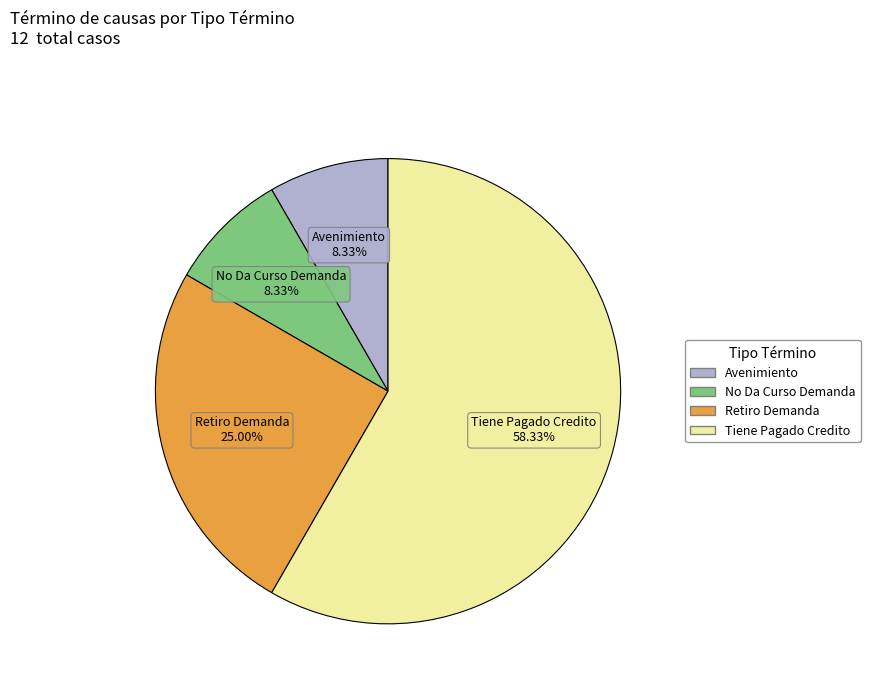

Is it true that Retiro Demanda is 11% of the pie?

False